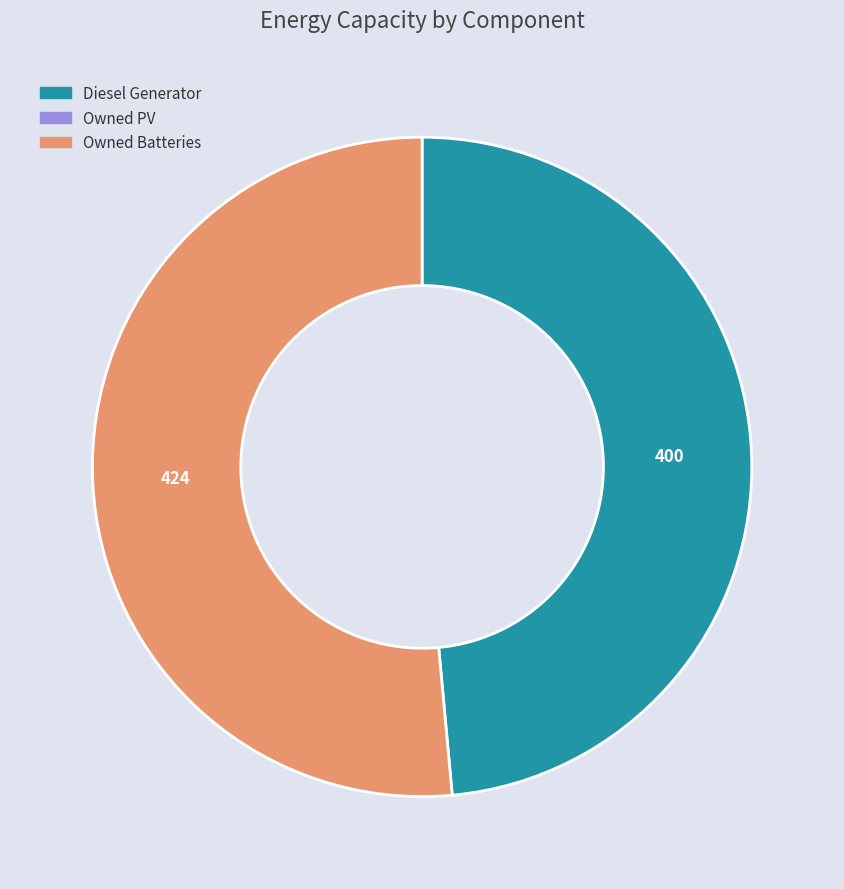

Is there any slice that represents more than half of the pie?

Yes